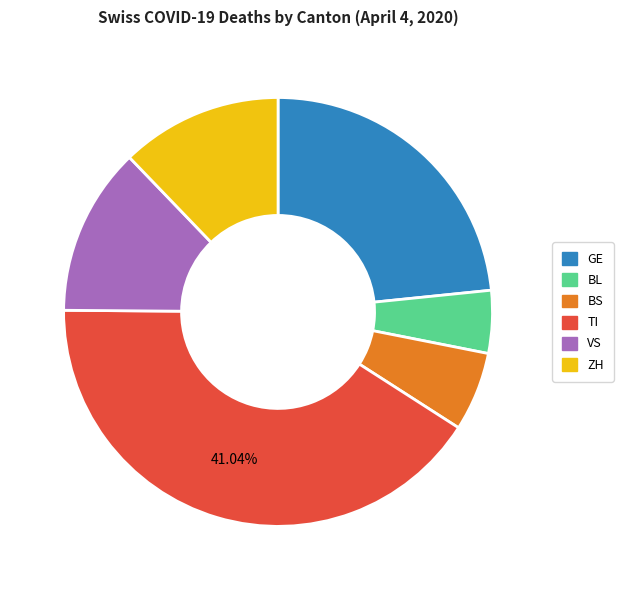

Do BL and GE together represent more than half of the pie?

No